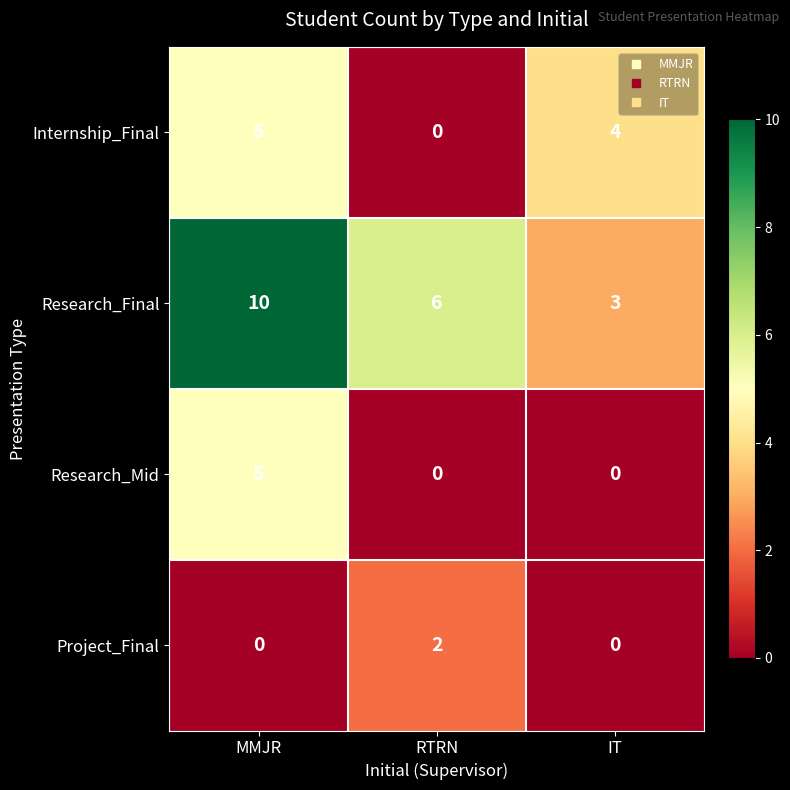

What is the difference between the maximum and minimum values in the Internship_Final series?

5